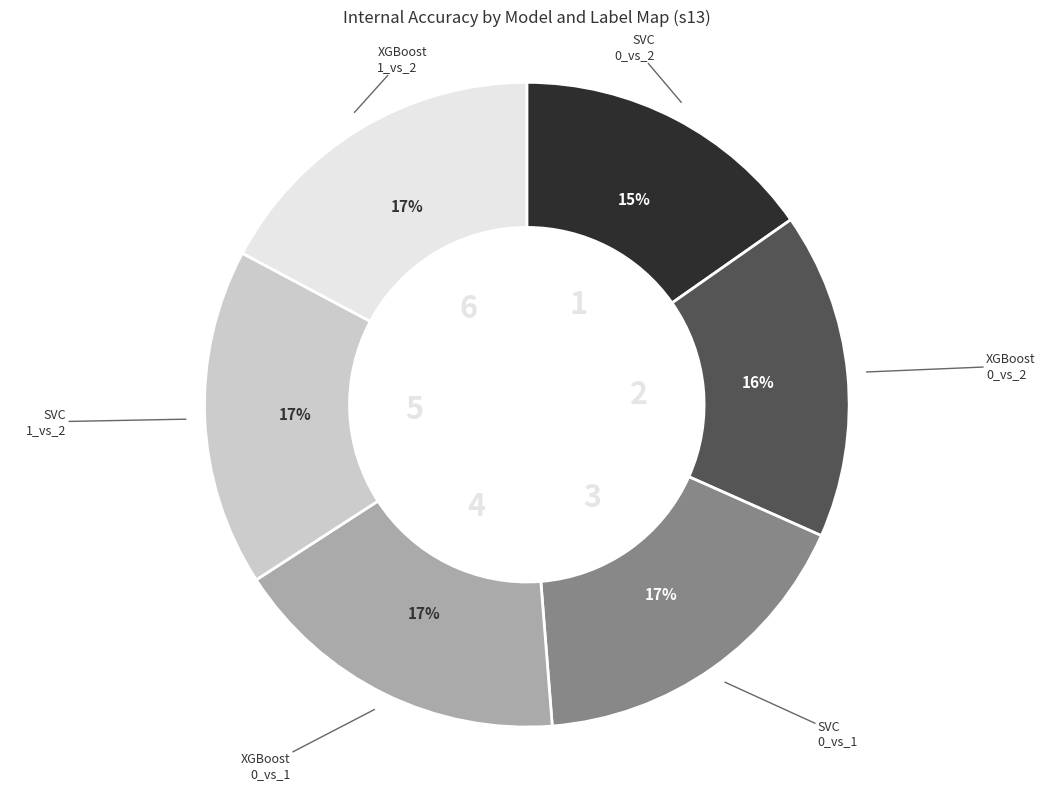

Is there a majority slice in this chart?

No